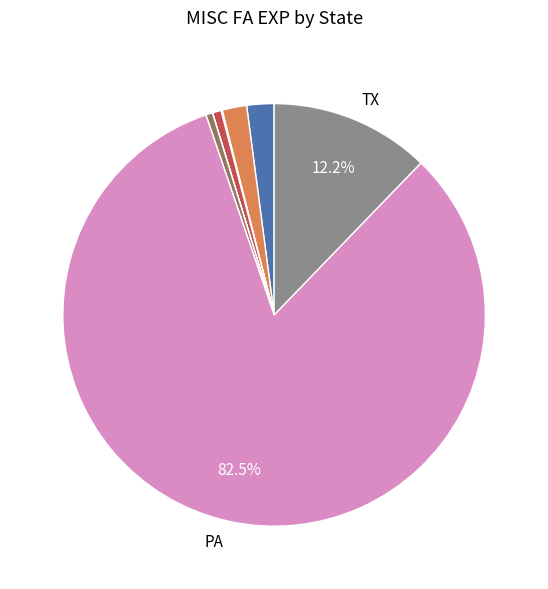

Does any single category account for the majority?

Yes